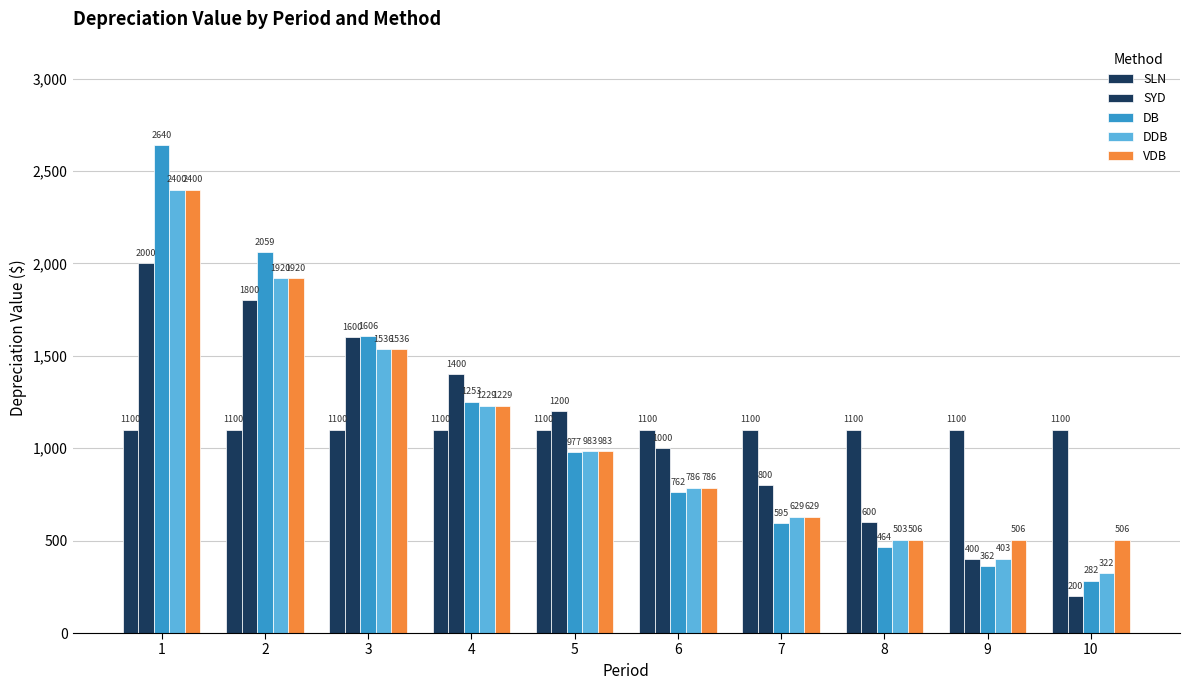

How many data points does each series have?

10